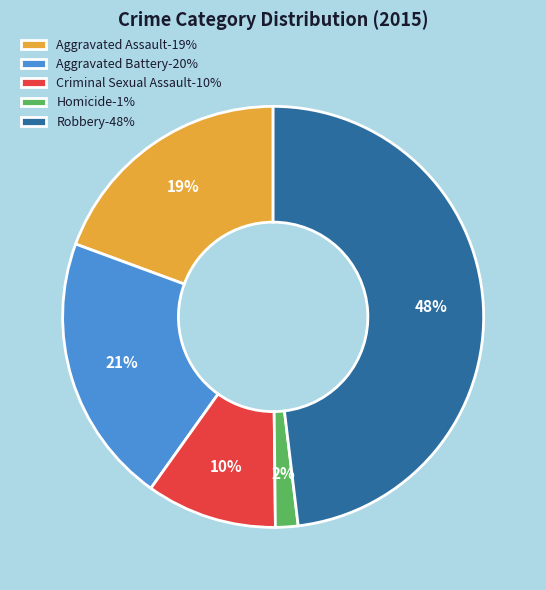

What percentage is the Homicide slice, to the nearest percent?

2%